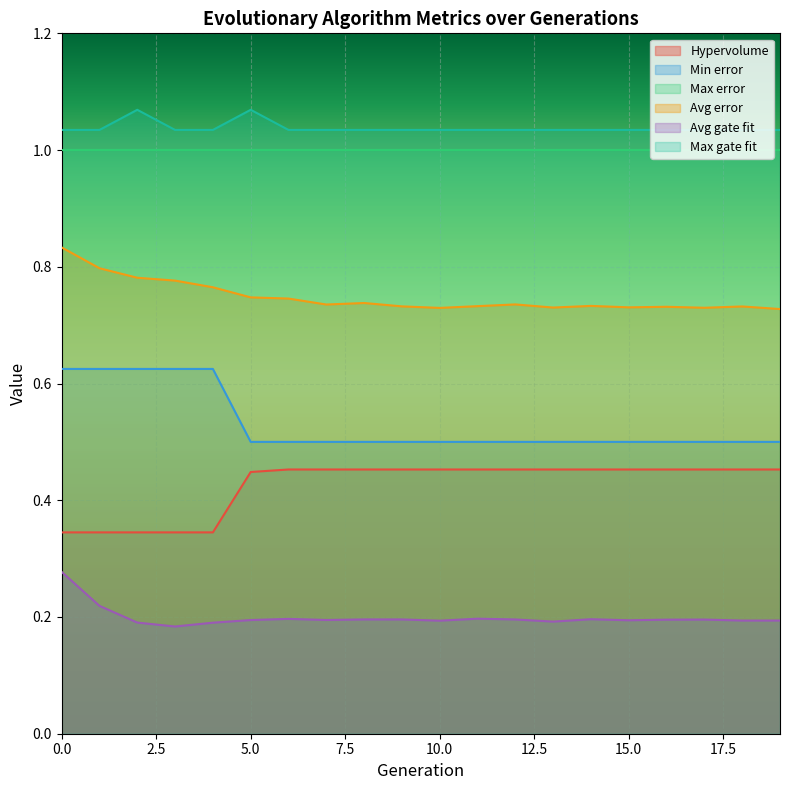

True or false: Hypervolume and Max gate fit intersect in this chart.

False